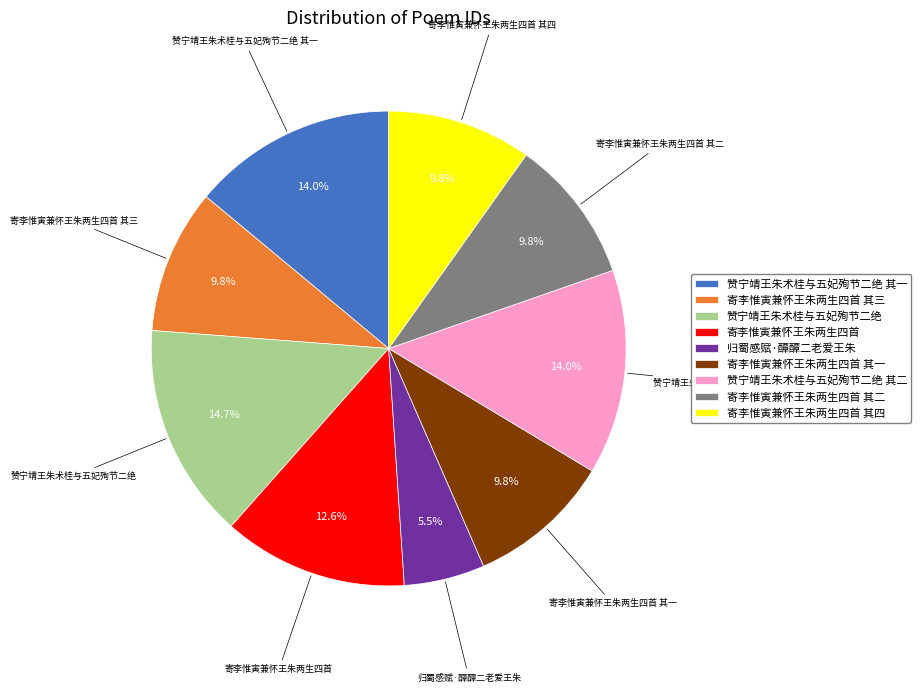

How much of the chart is everything except 寄李惟寅兼怀王朱两生四首?

87.4%